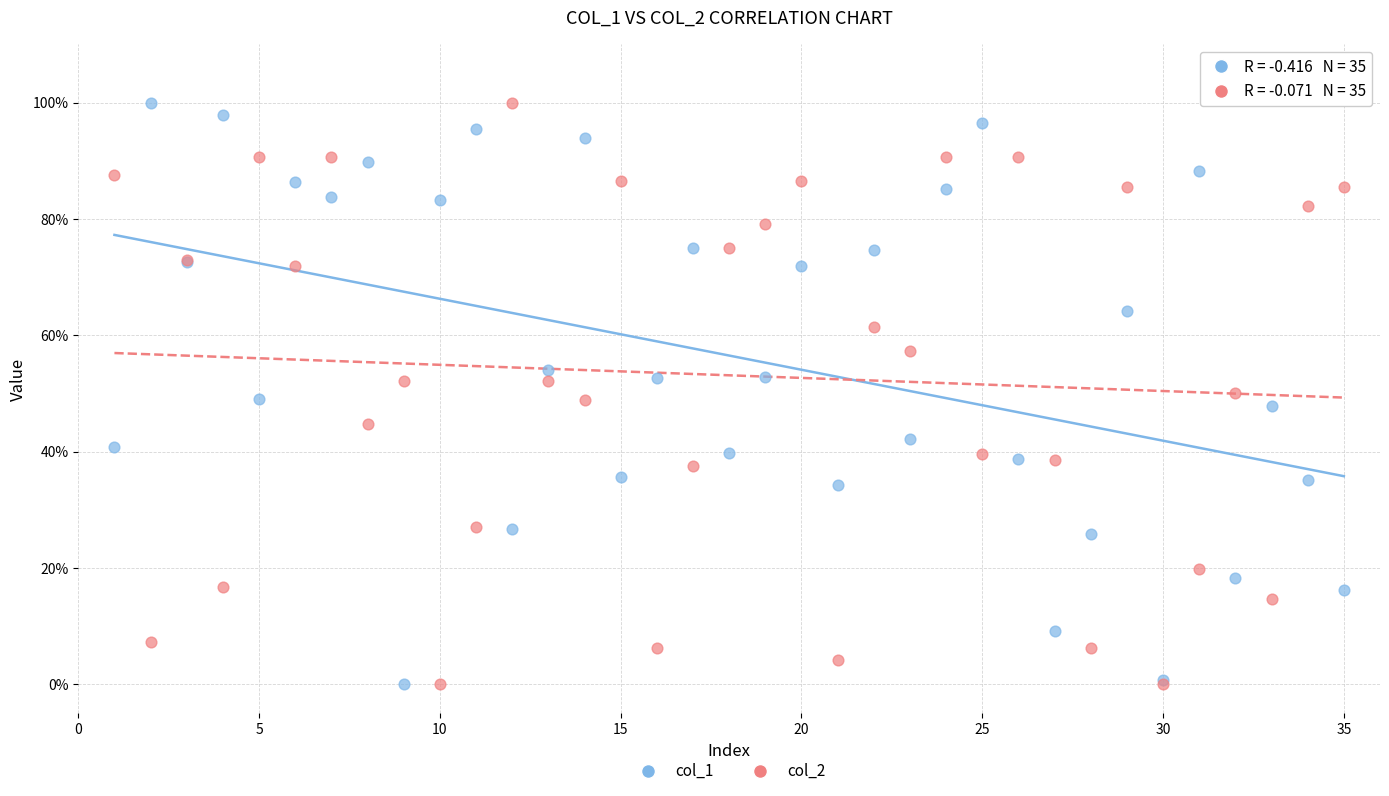

What are all the series names shown in the legend?

col_1, col_2